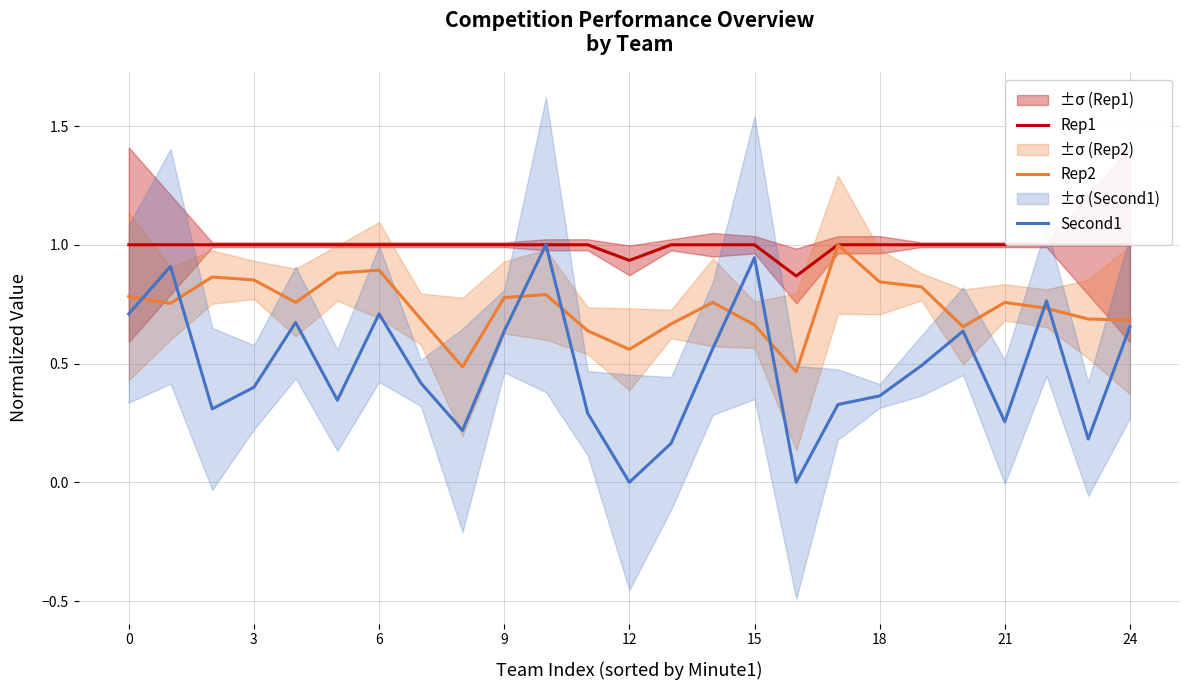

True or false: Rep1 has more than 2 interior local peaks.

False